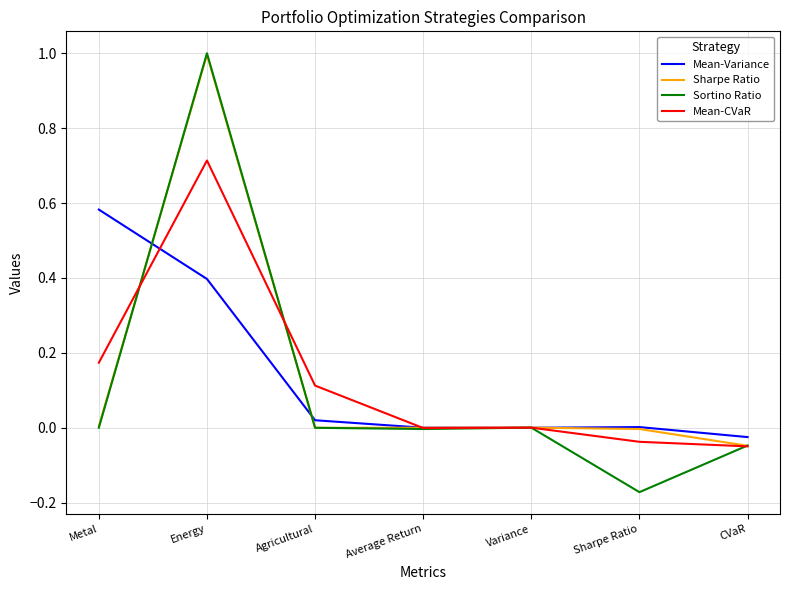

How many categories are shown in the chart?

7